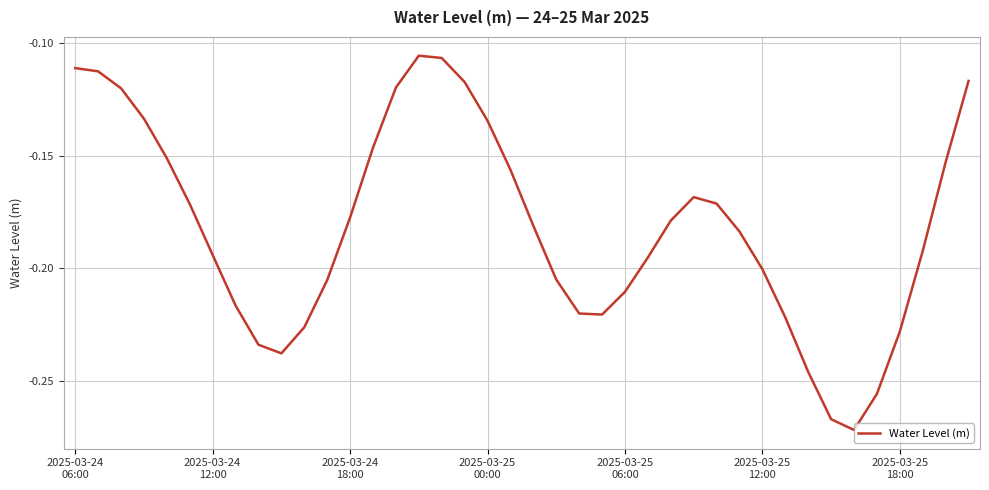

Does the chart display data point markers on the line(s)?

No